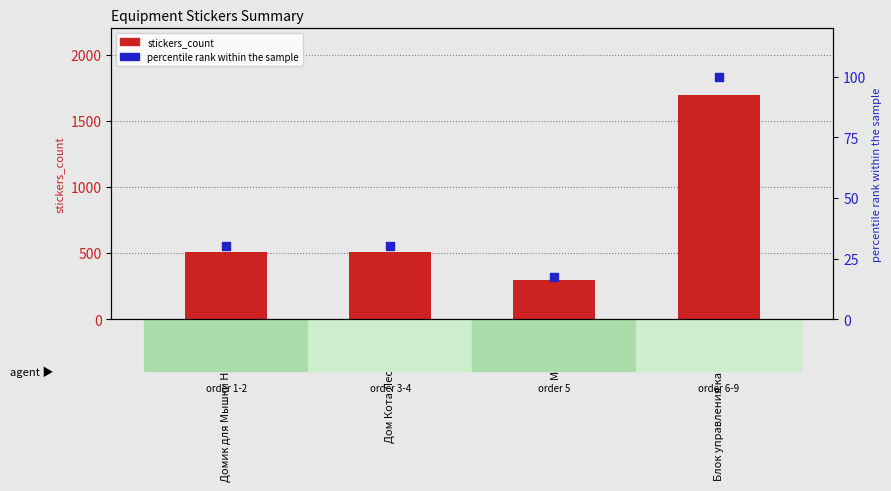

Which series has the largest total across all categories?

stickers_count